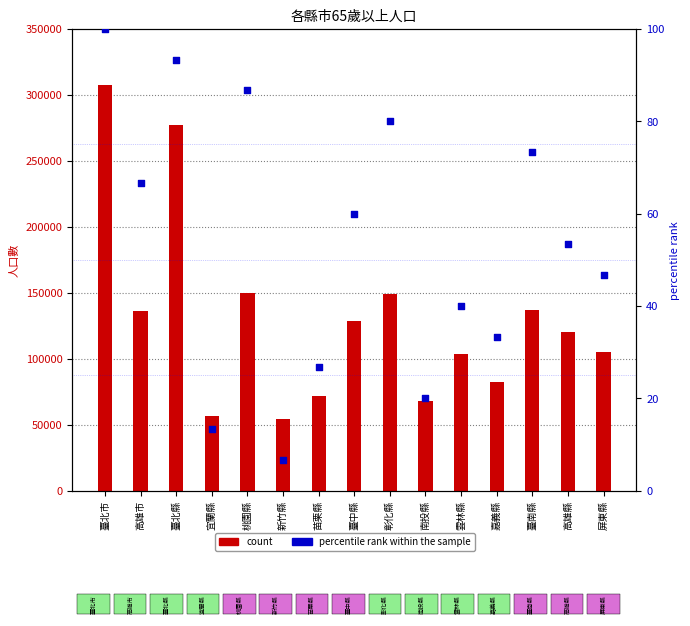

What are all the series names shown in the legend?

count, percentile rank within the sample